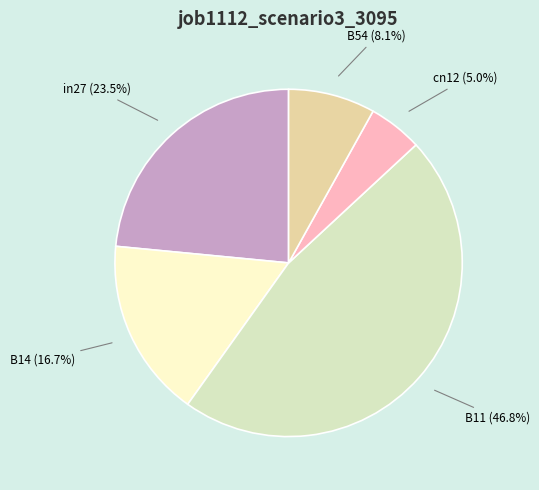

To the nearest percent, what is the difference between the largest and smallest slice percentages?

42%